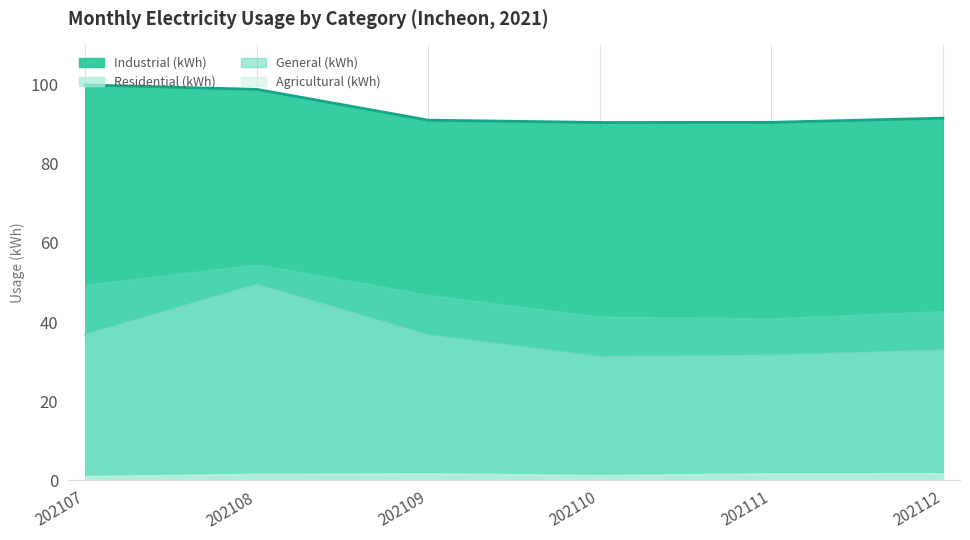

True or false: Industrial (kWh) and Residential (kWh) cross at least once.

False